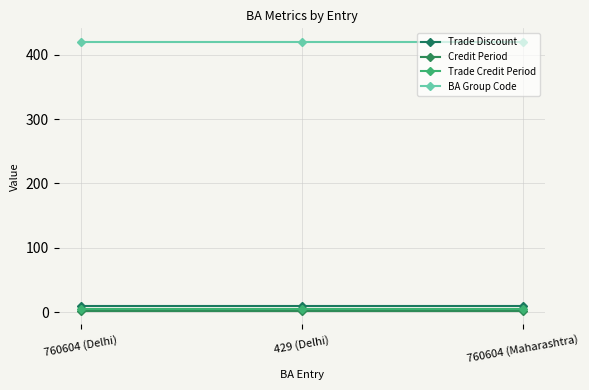

Reading left to right, extract all data points from this chart.

Trade Discount: 10	10	10
Credit Period: 2	2	2
Trade Credit Period: 5	5	5
BA Group Code: 420	420	420